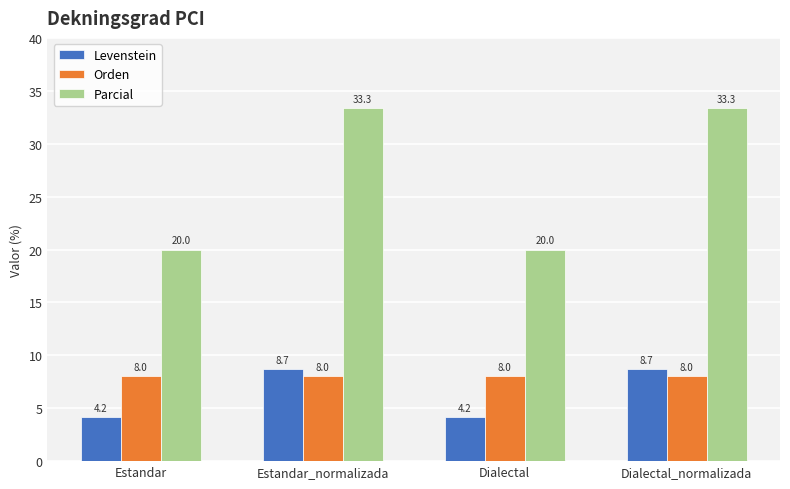

How many categories are shown in the chart?

4